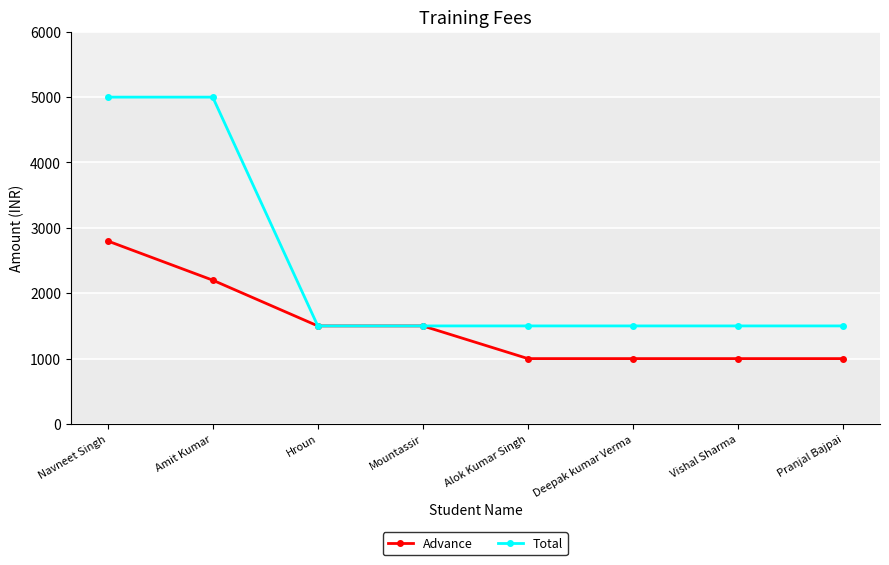

Which series has the largest total across all categories?

Total